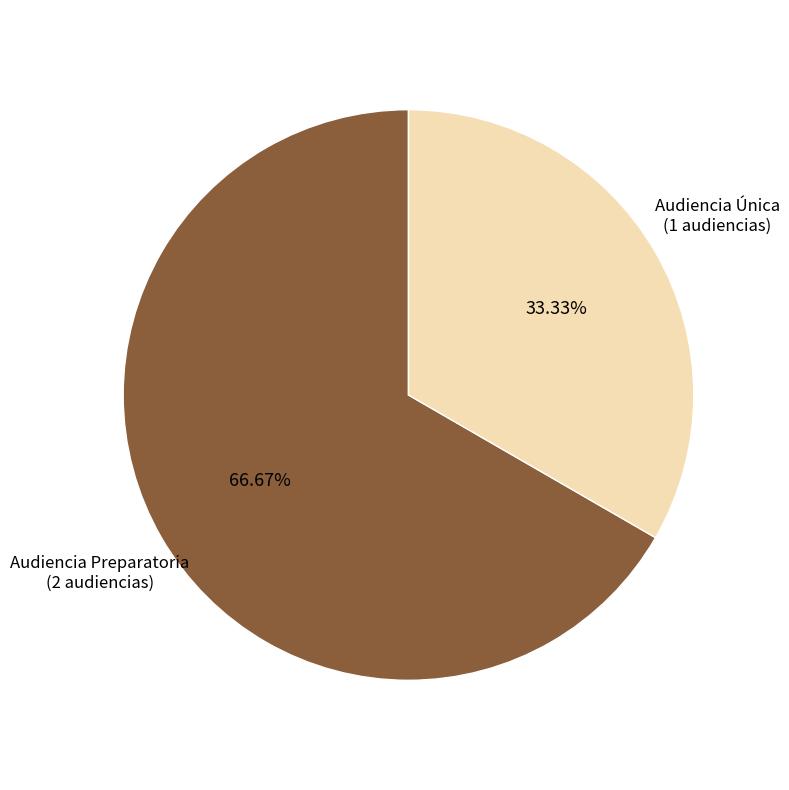

What percentage is the Audiencia Preparatoria slice, to the nearest percent?

67%